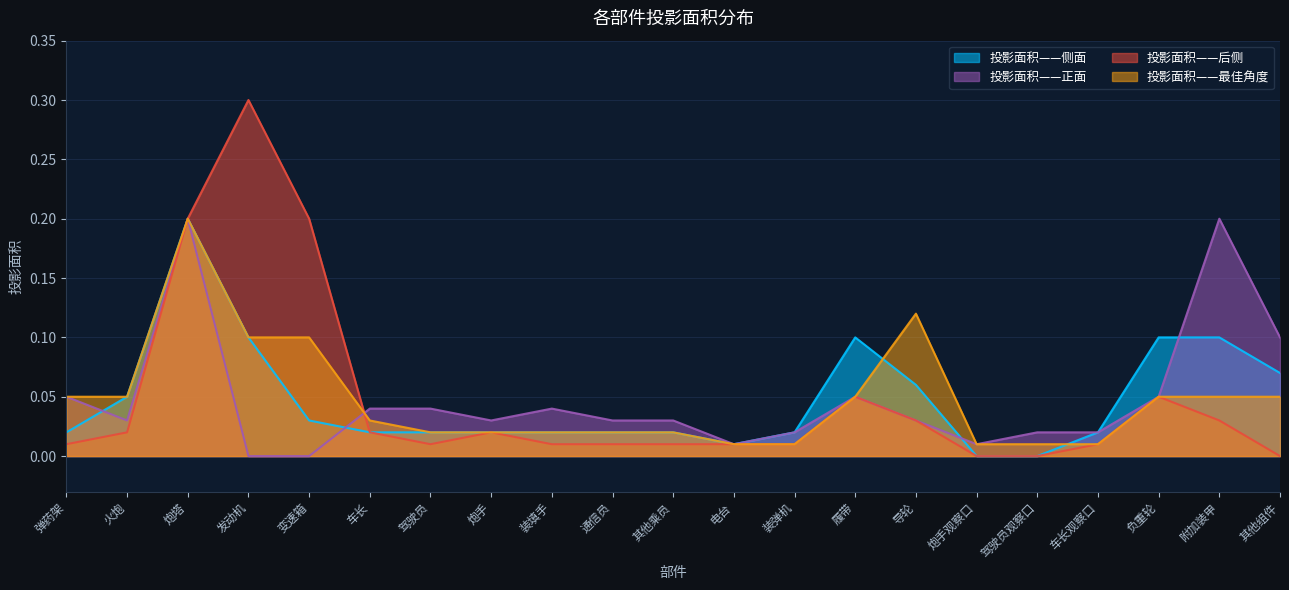

What value does the 投影面积——后侧 series have at 变速箱?

0.2